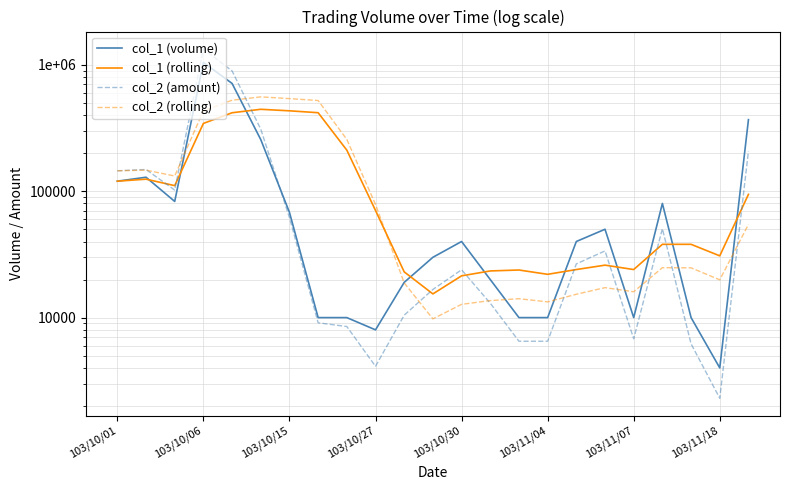

List the series in order of their peak value, highest first.

col_2 (amount), col_1 (volume), col_2 (rolling), col_1 (rolling)